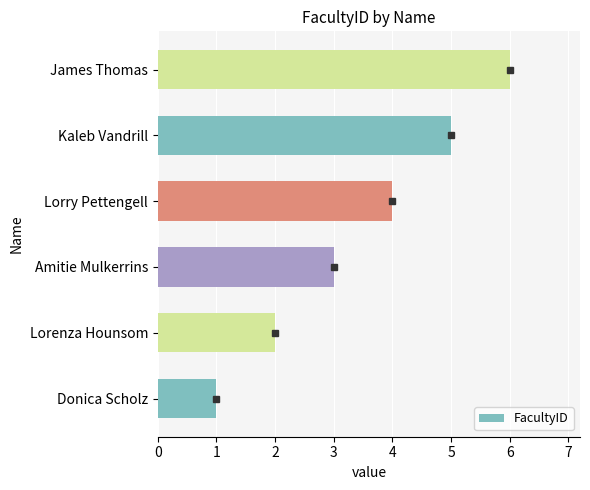

List the labels in order of value, largest first.

James Thomas, Kaleb Vandrill, Lorry Pettengell, Amitie Mulkerrins, Lorenza Hounsom, Donica Scholz